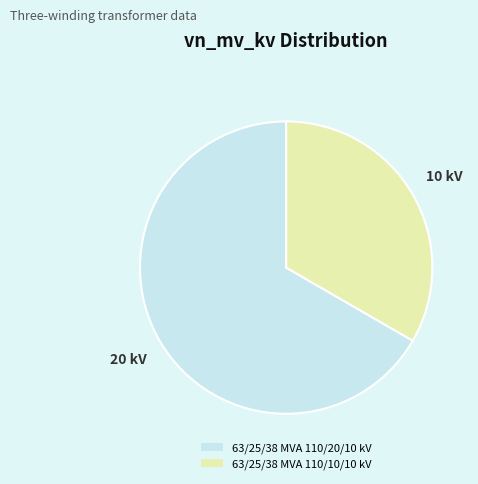

Do 63/25/38 MVA 110/20/10 kV and 63/25/38 MVA 110/10/10 kV together represent more than half of the pie?

Yes